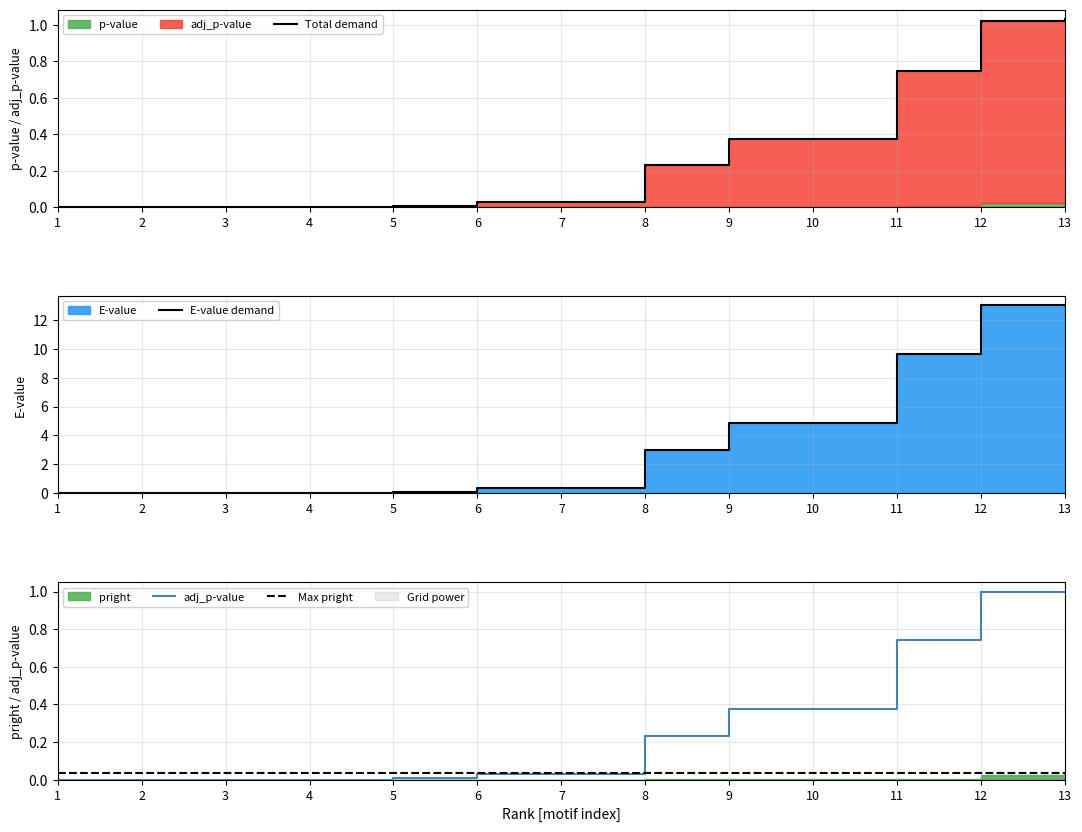

What is the value of the adj_p-value point at the 9th from the left?

0.4